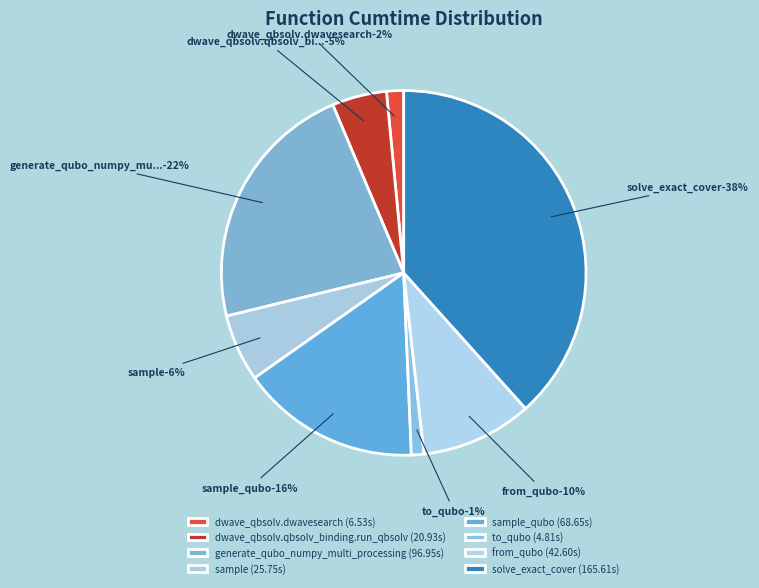

Is there any slice that represents more than half of the pie?

No